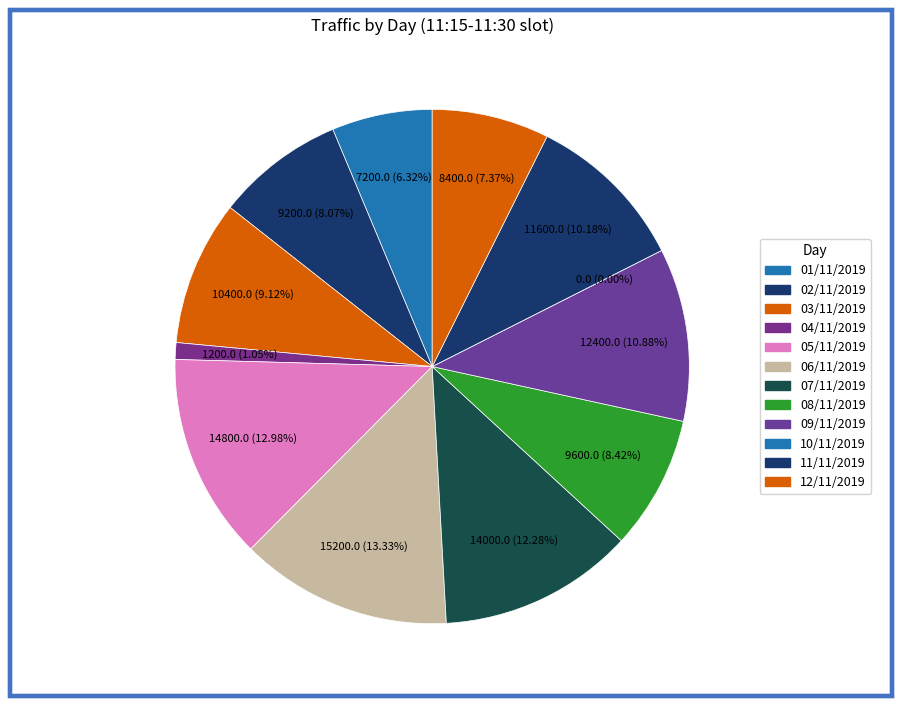

The 01/11/2019 slice represents 6% of the pie. True or false?

True